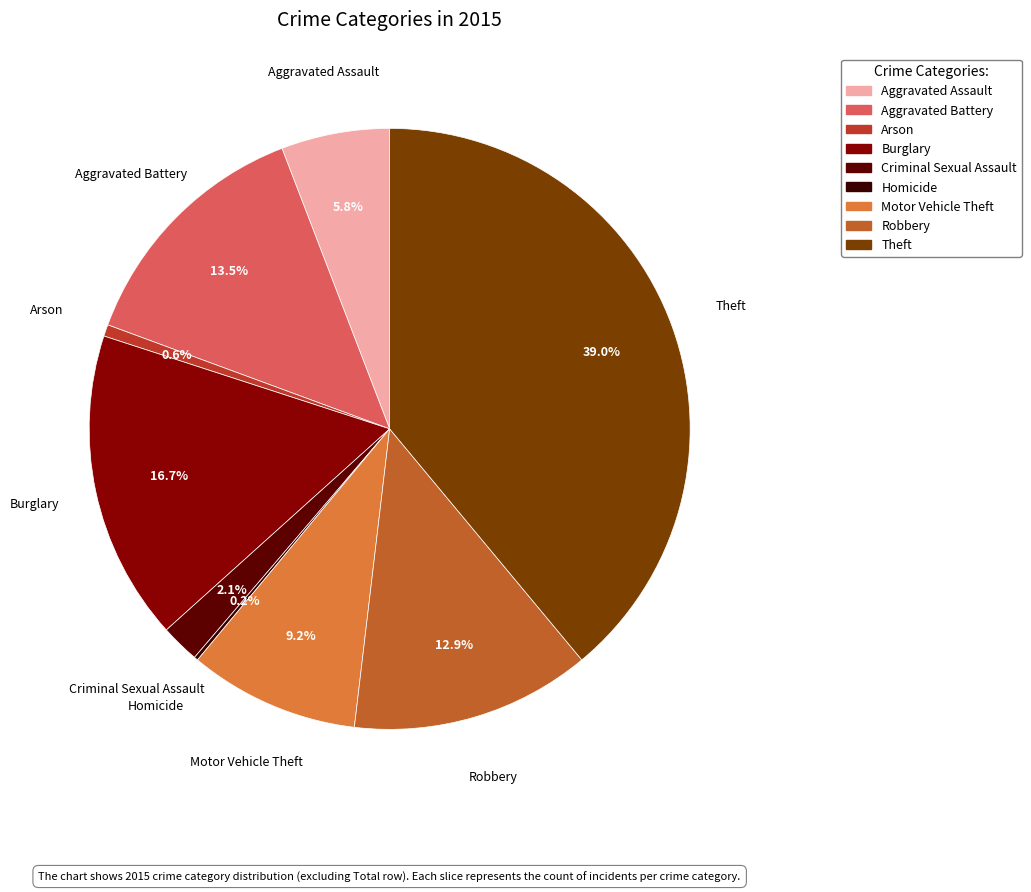

Is it true that Motor Vehicle Theft is 1% of the pie?

False